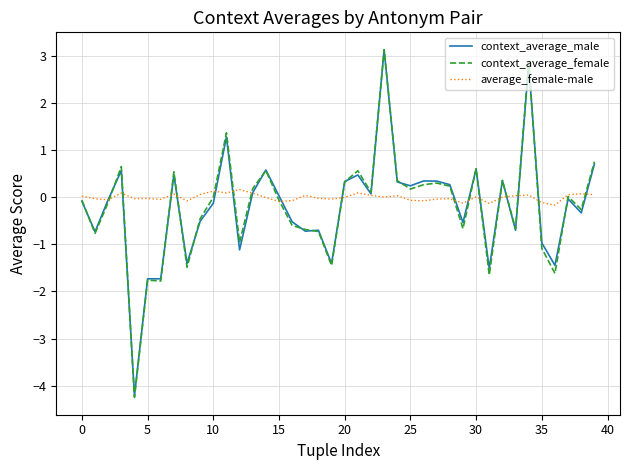

What is the sum of all average_female-male values?

-0.2